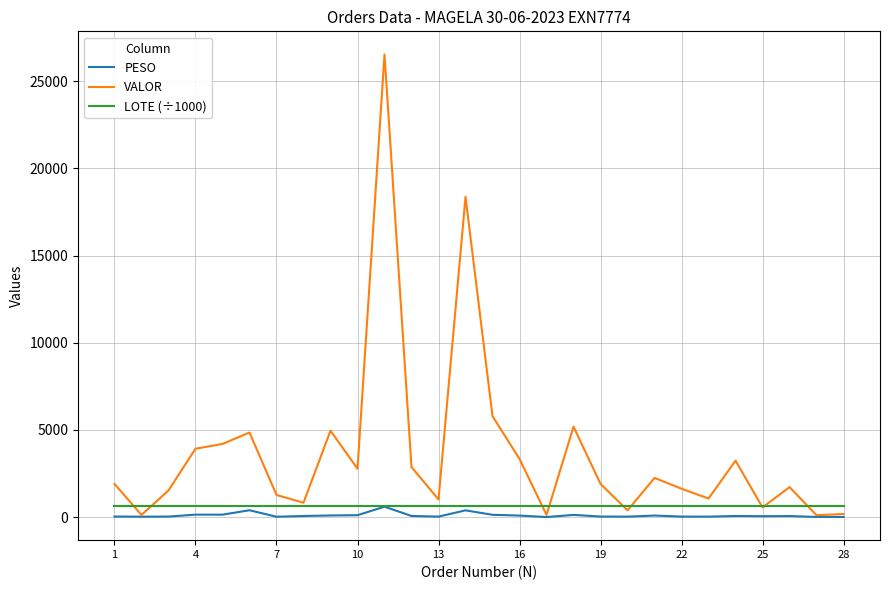

Which series has the widest spread of values?

VALOR